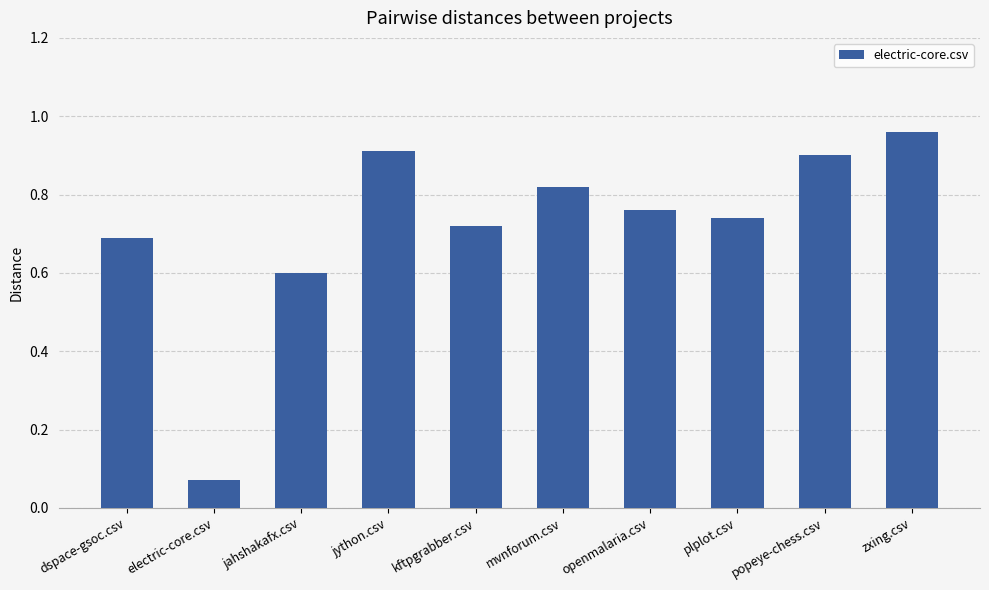

Which category has the lowest value across all series?

electric-core.csv